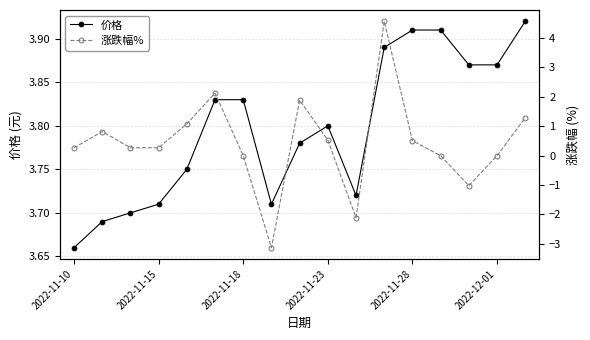

What is the difference between the maximum and minimum values in the 价格 series?

0.3